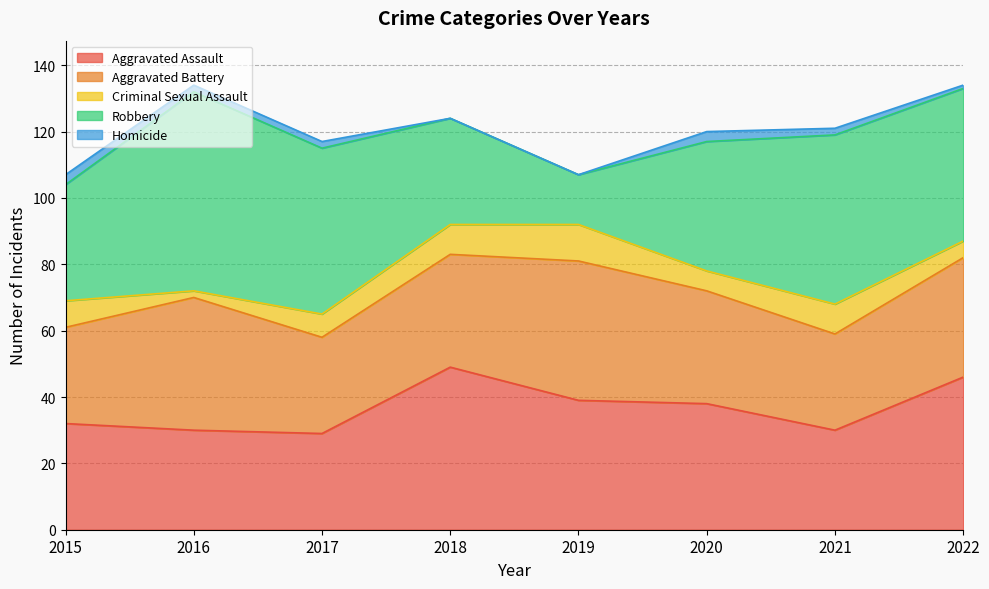

Which category has the highest value in the Homicide series?

2015